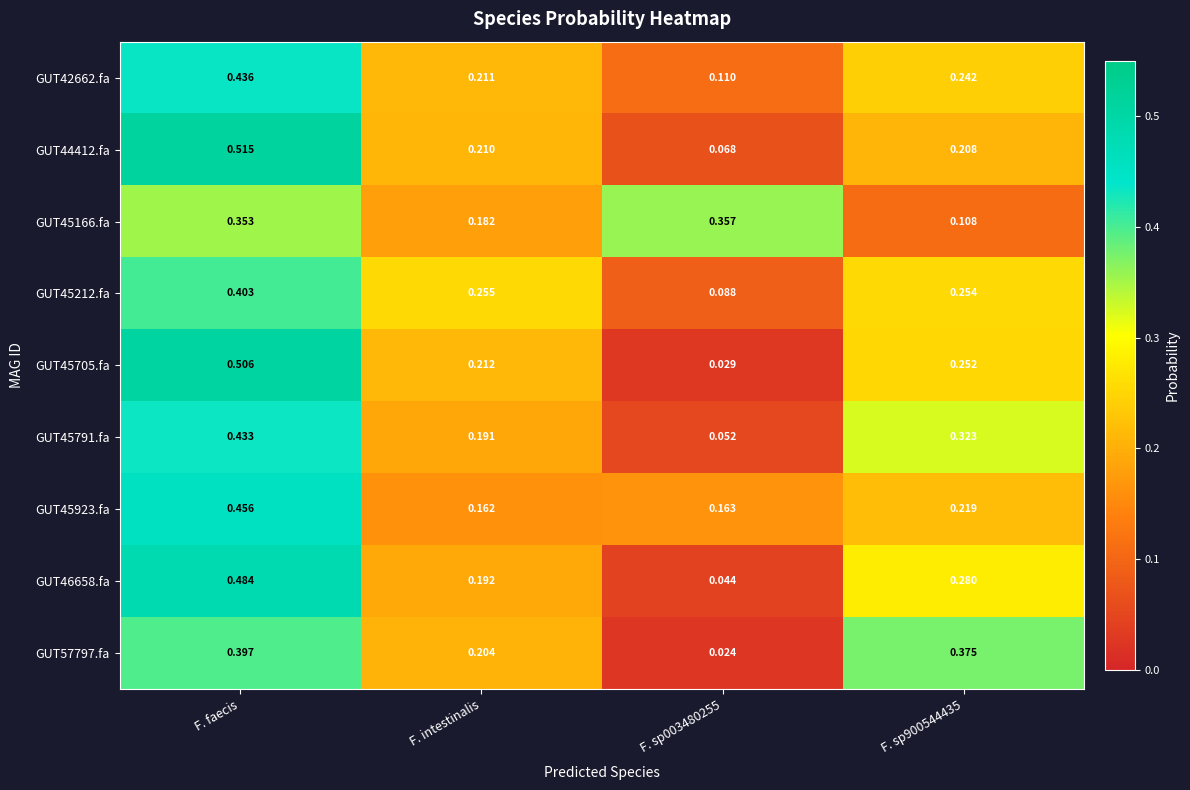

At which label does GUT42662.fa reach its peak?

F. faecis